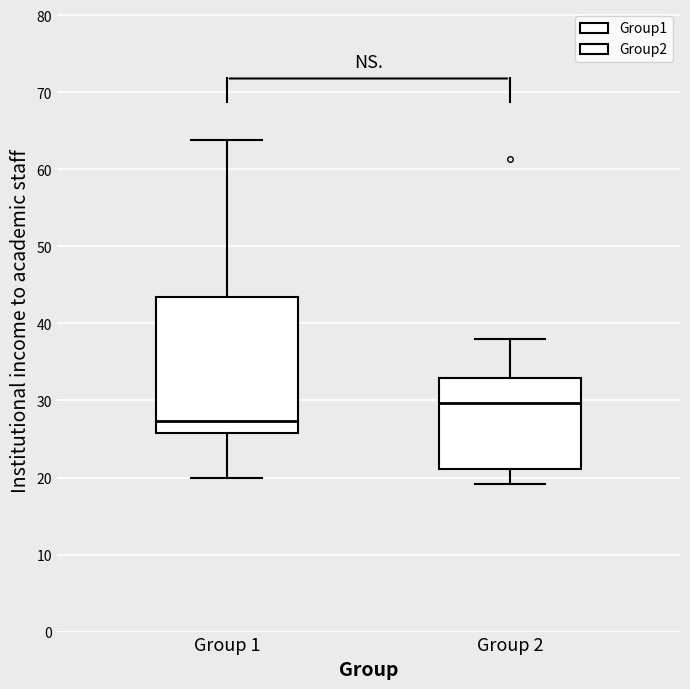

Reading left to right, transcribe this box plot: for each box, give where its median line is, the range the box spans, and where its two whiskers end, as read against the y-axis. The values are not printed on the chart, so give them approximately, as read against the axis.

Group 1: median 27, box 26 to 43, whiskers 20 to 64
Group 2: median 30, box 21 to 33, whiskers 19 to 38